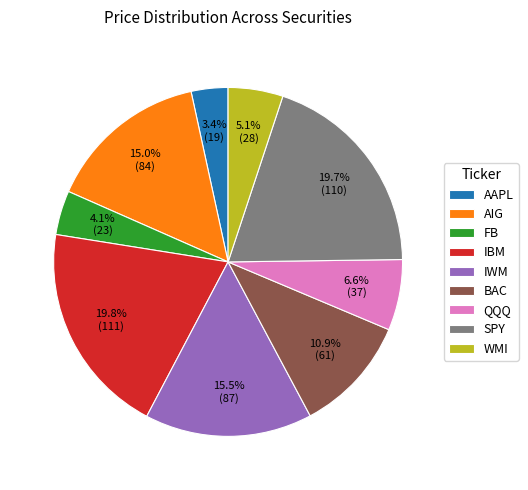

Which slice is the smallest?

AAPL